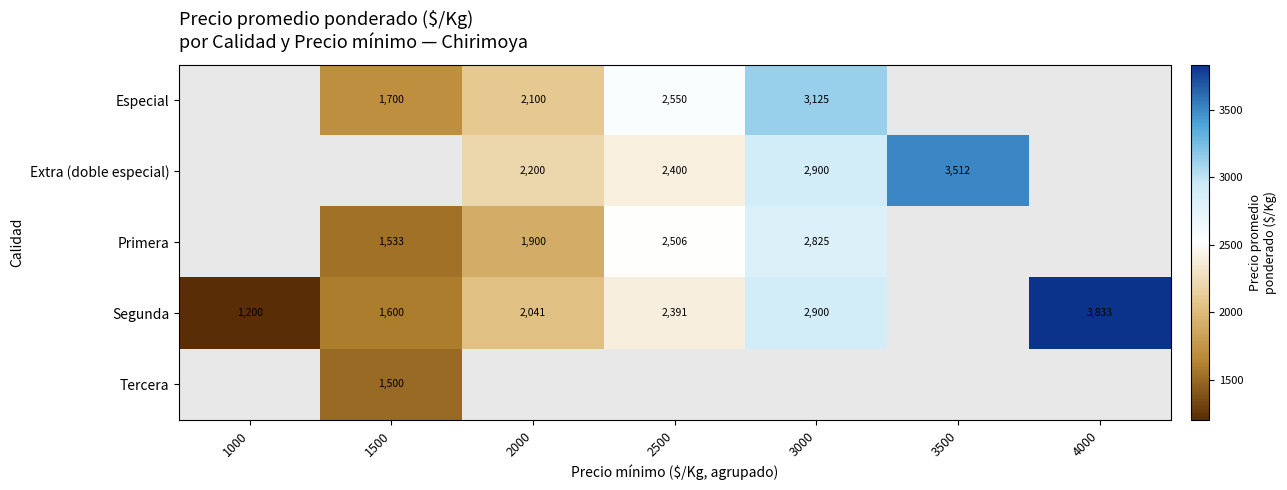

Is it true that Primera equals 2506 at 2500?

True